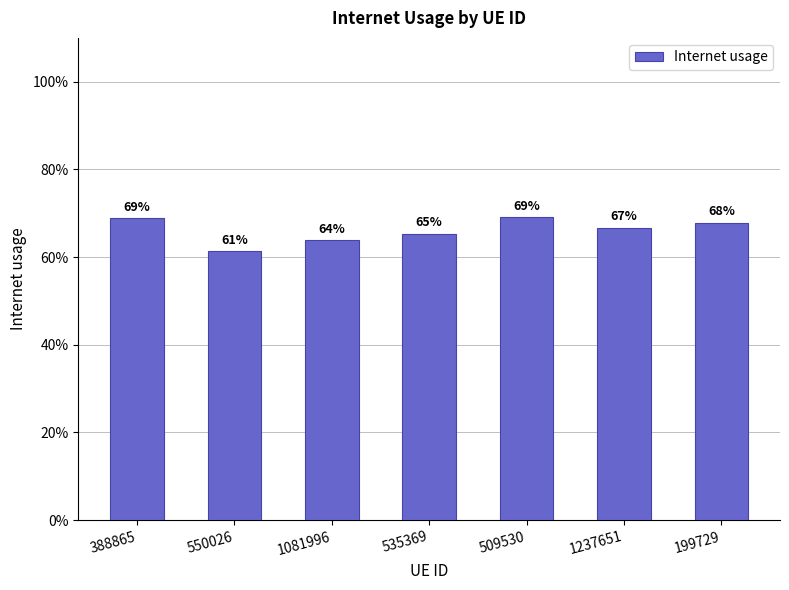

List the labels in order of value, largest first.

509530, 388865, 199729, 1237651, 535369, 1081996, 550026